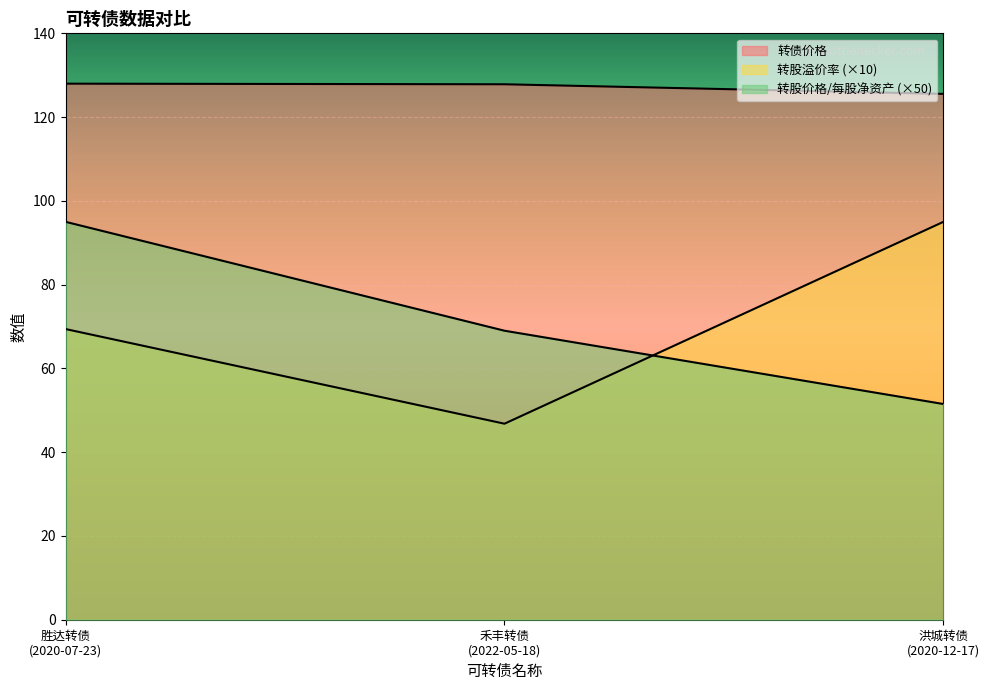

How many lines are shown in the chart?

3